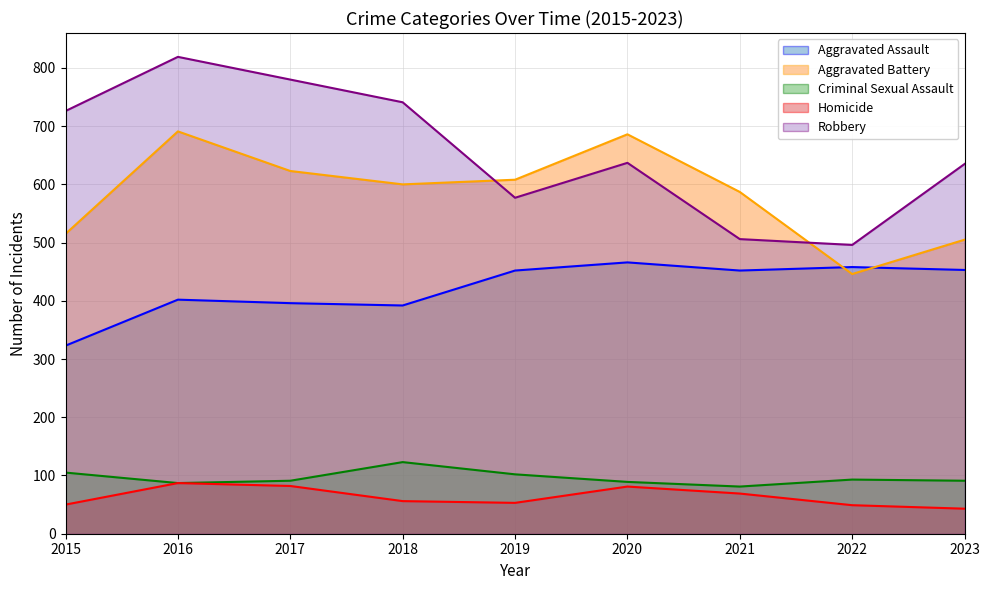

How many lines are shown in the chart?

5